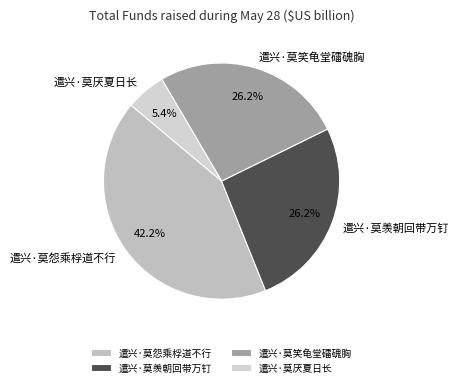

Is there a majority slice in this chart?

No